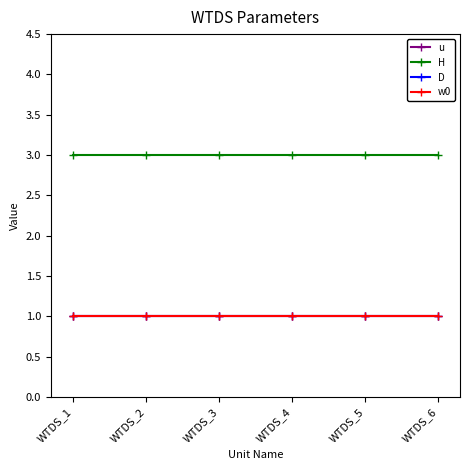

Count the number of categories in the chart.

6